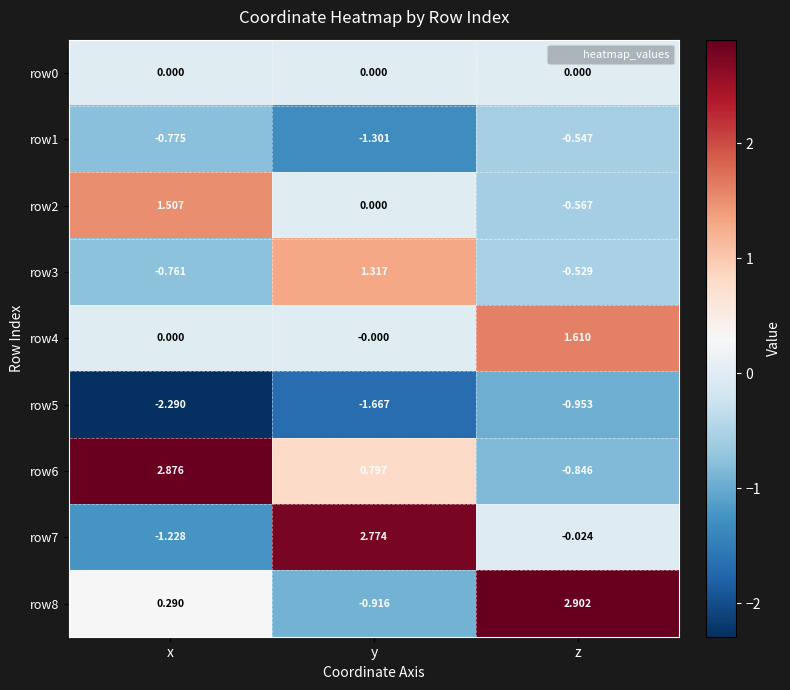

Count the number of categories in the chart.

3